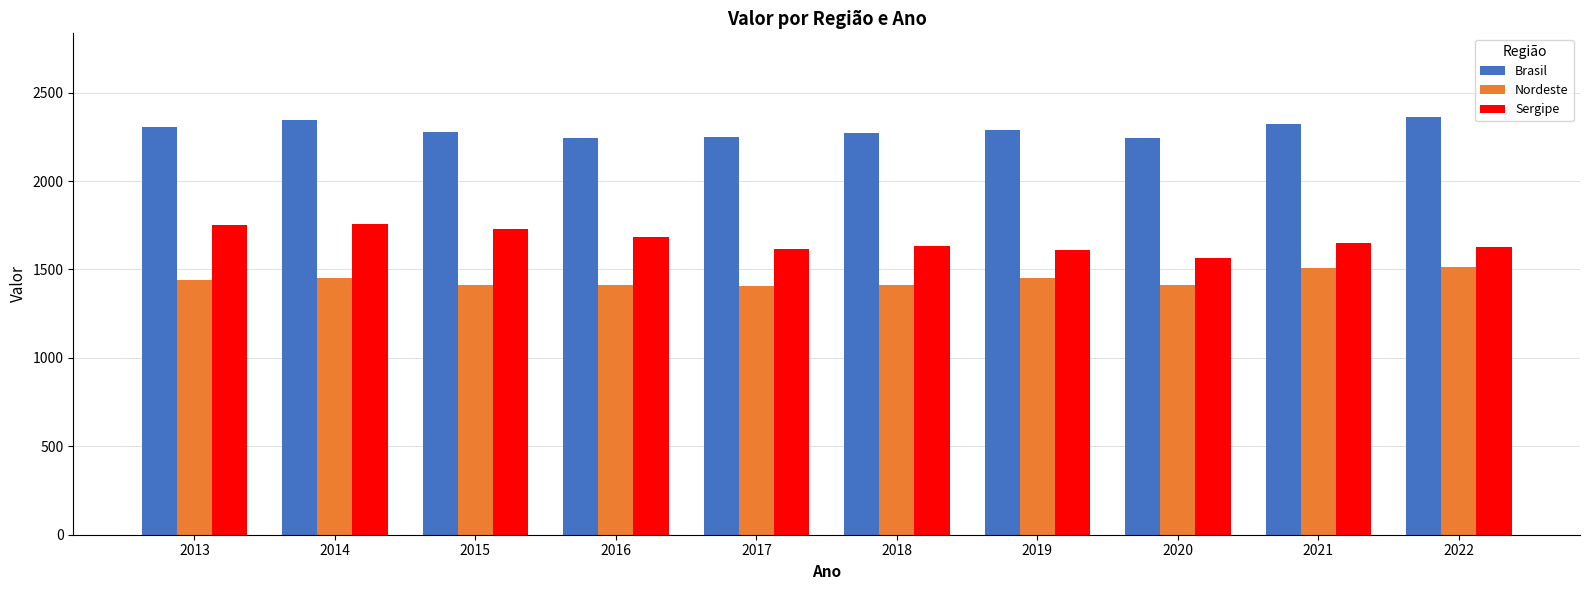

True or false: Sergipe has a value of 1750.9 at 2013.

True